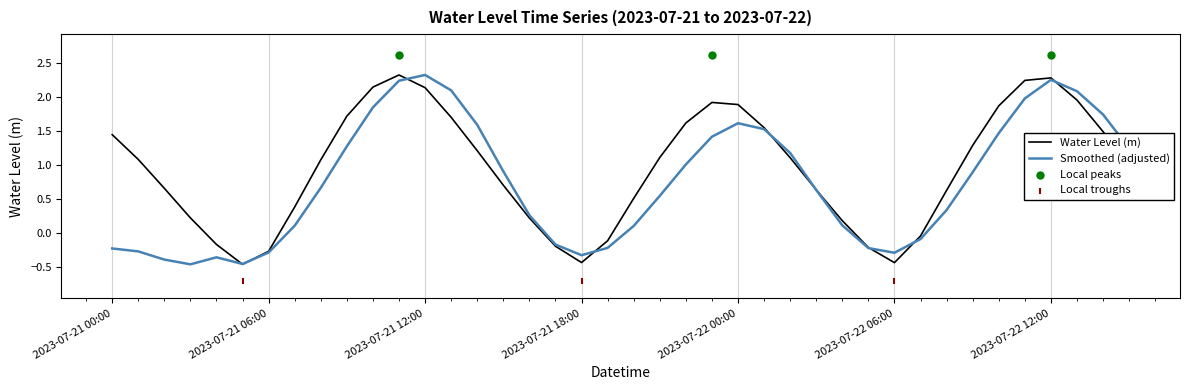

Which has a higher value, 2023-07-21 07:00 or 2023-07-21 00:00?

2023-07-21 00:00